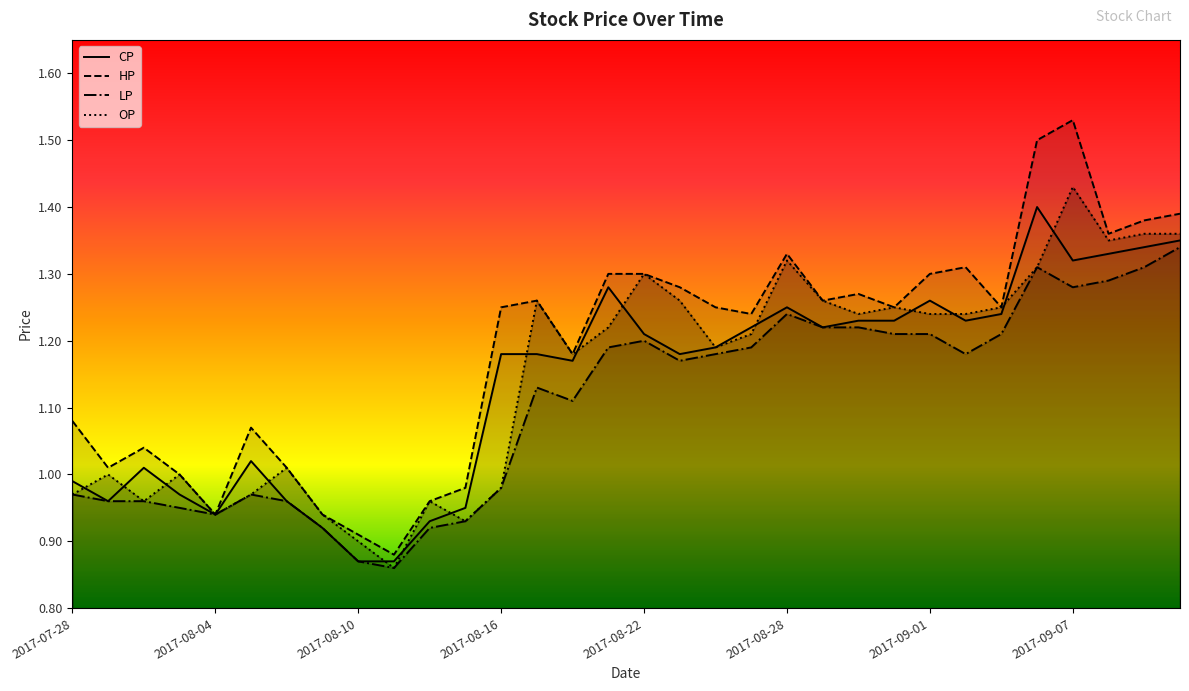

What is the maximum value for HP?

1.5